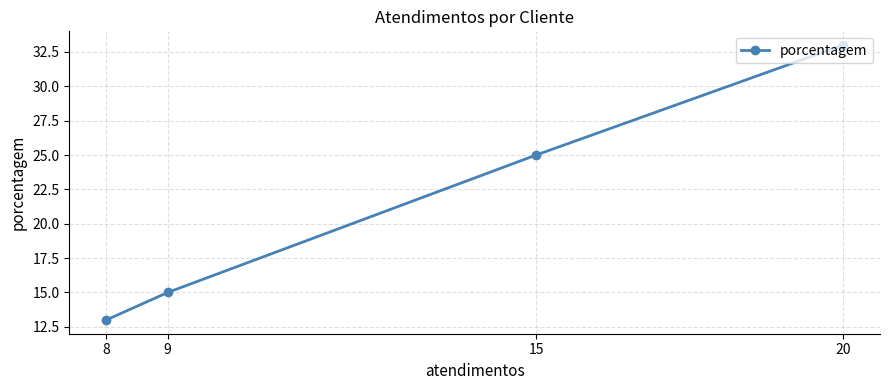

What is the average value?

22